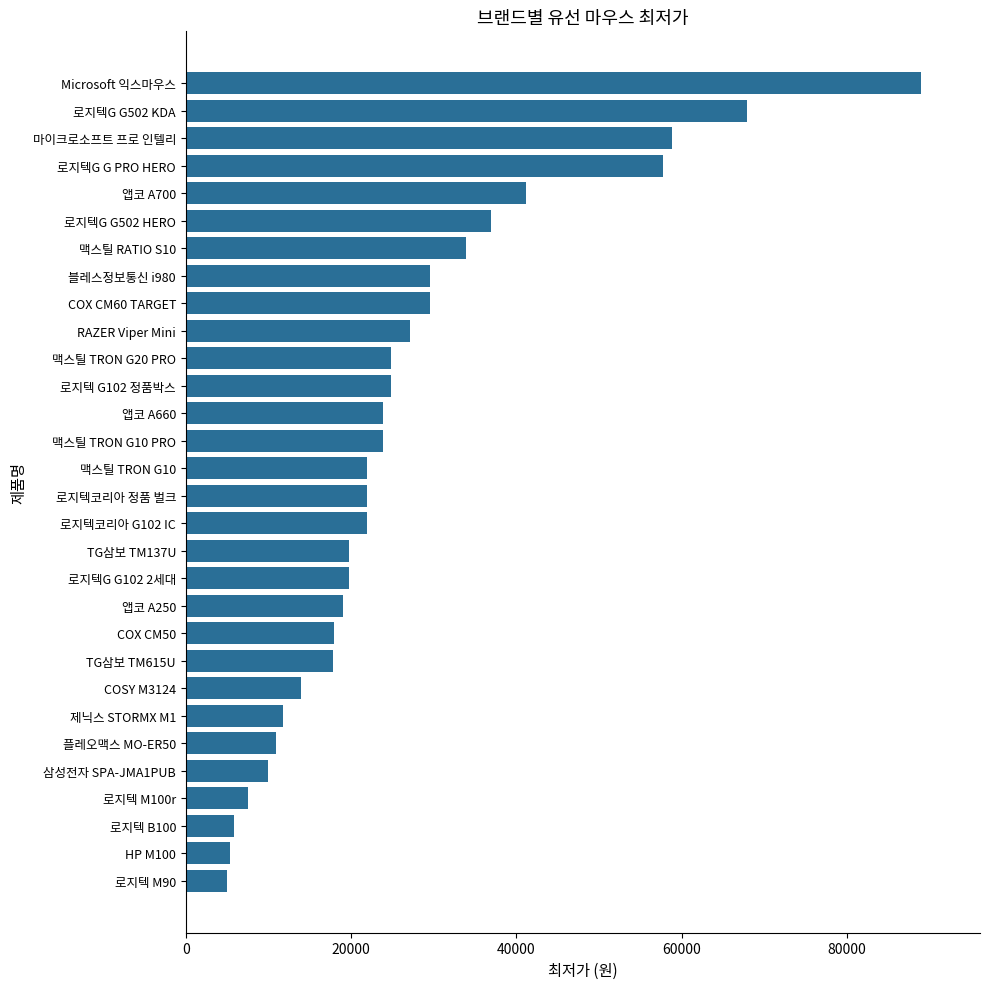

What is the value of the 30th bar from the top?

4990